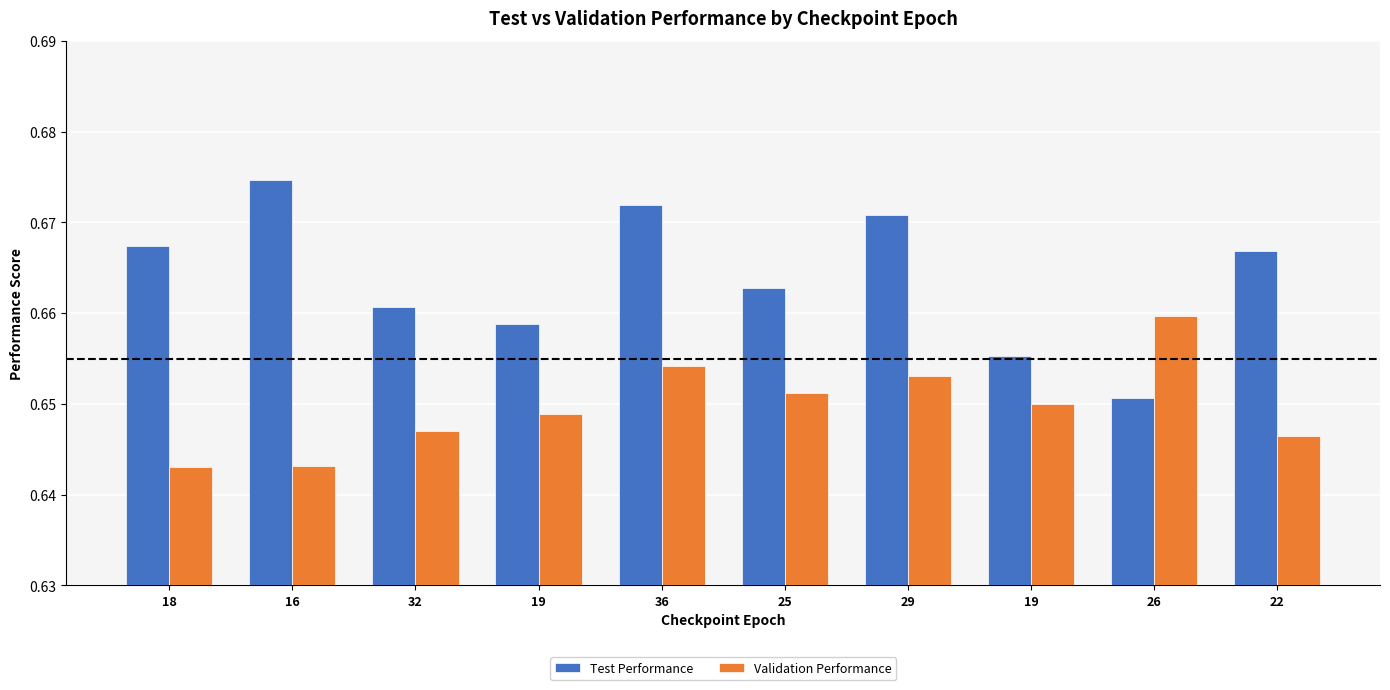

How many bars are there in each group?

2